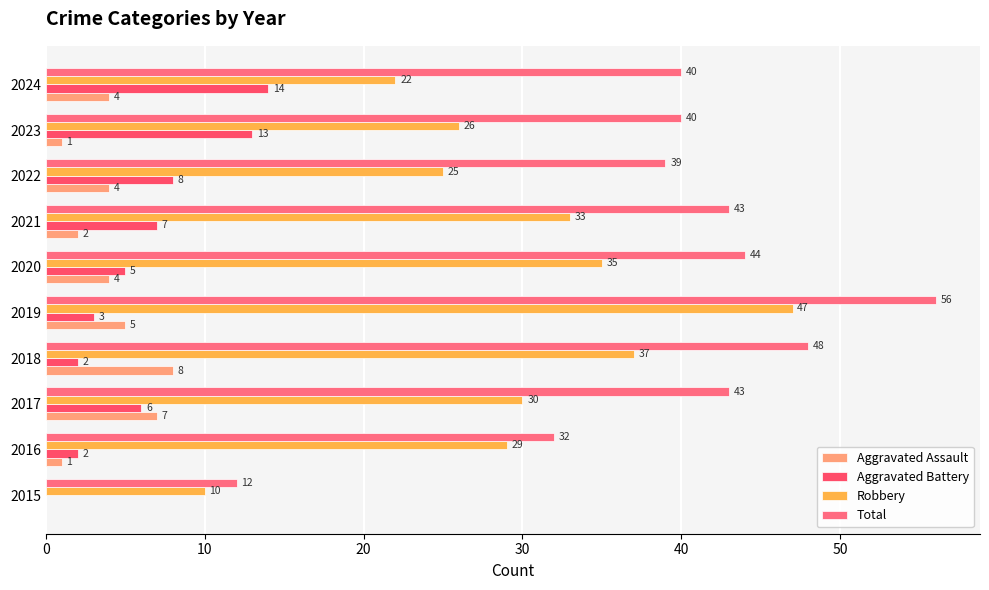

Count the number of categories in the chart.

10